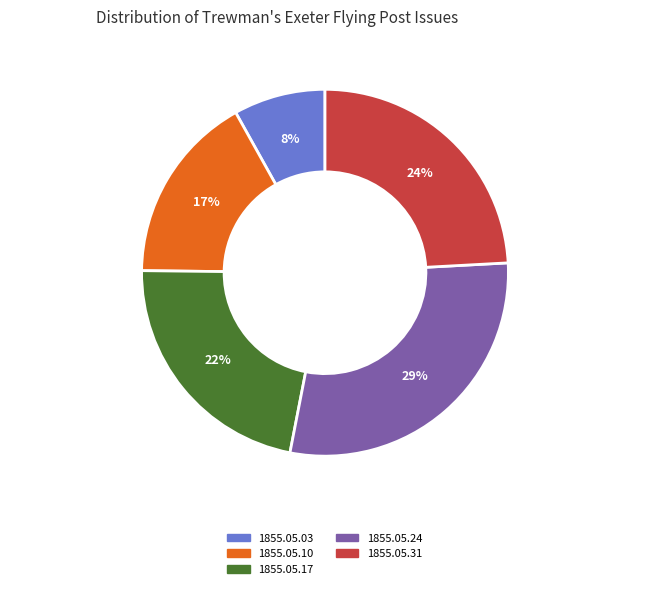

Do 1855.05.03 and 1855.05.17 together represent more than half of the pie?

No